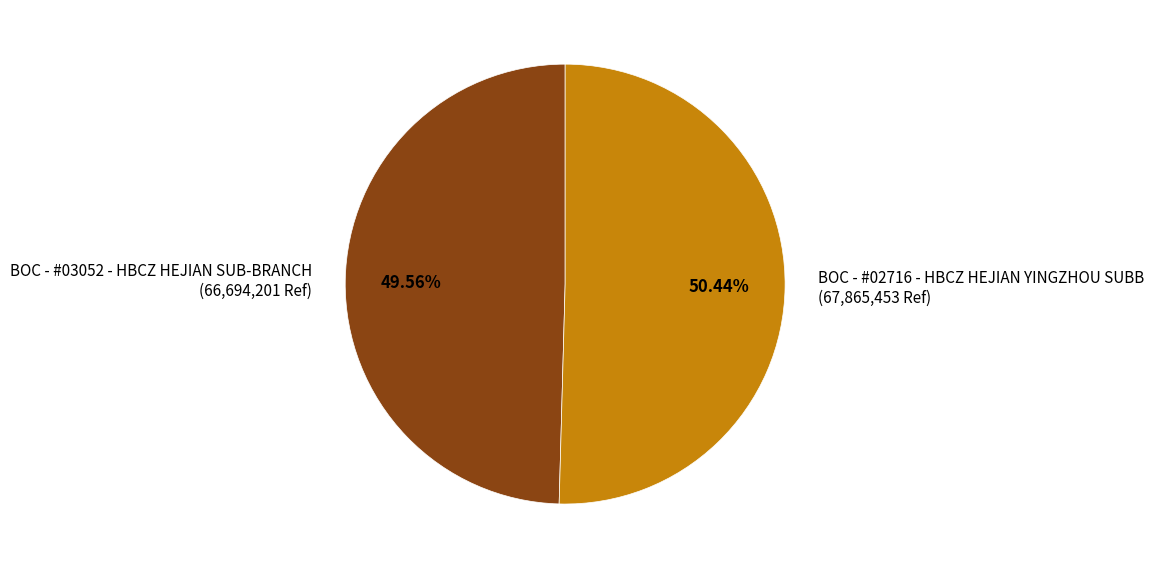

What is the ratio of the value at BOC - #02716 - HBCZ HEJIAN YINGZHOU SUBB to the value at BOC - #03052 - HBCZ HEJIAN SUB-BRANCH?

1.0